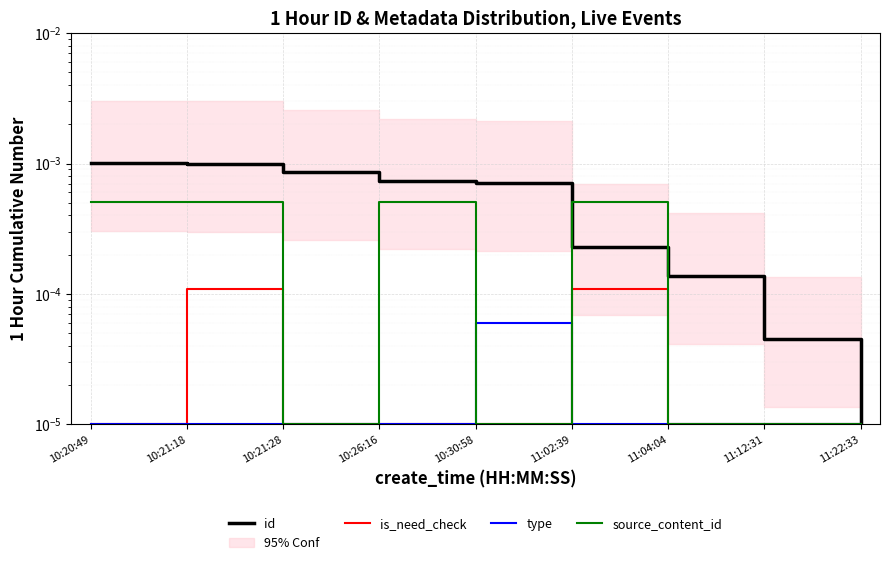

Between 10:21:28 and 11:02:39, which series saw the biggest shift?

id